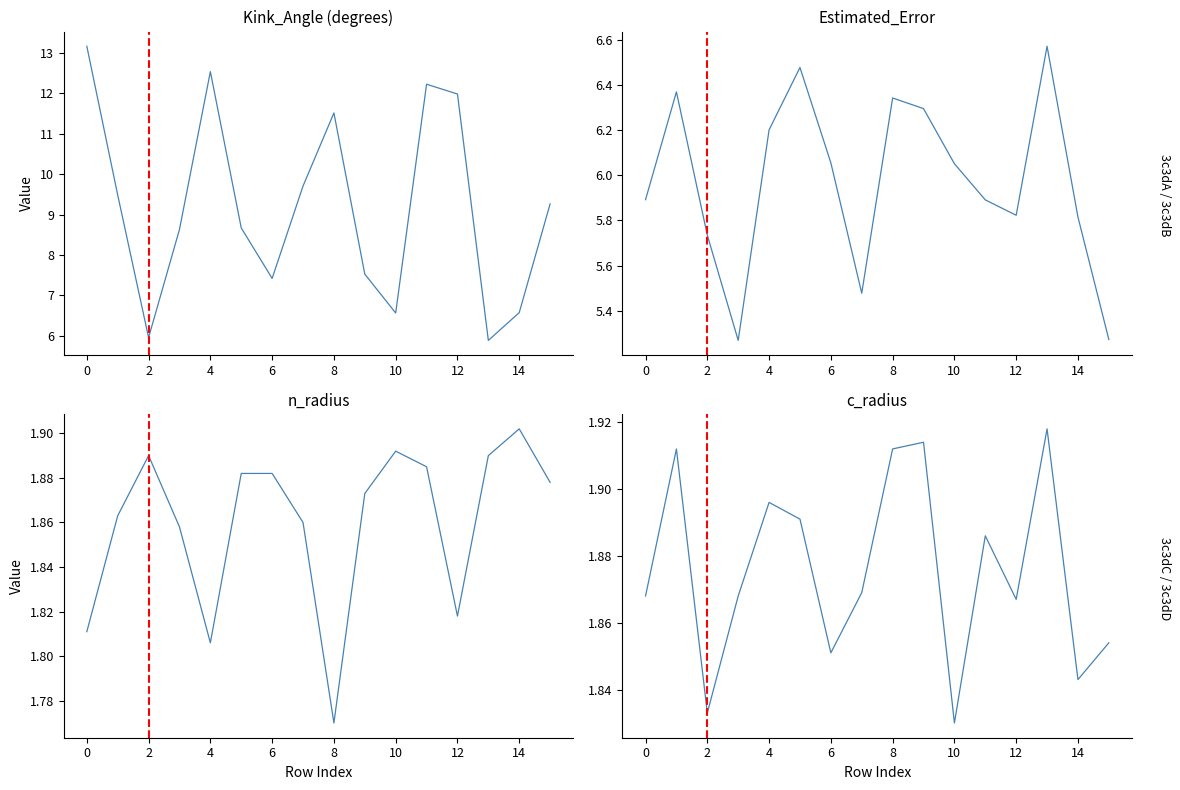

Count the number of categories in the chart.

16